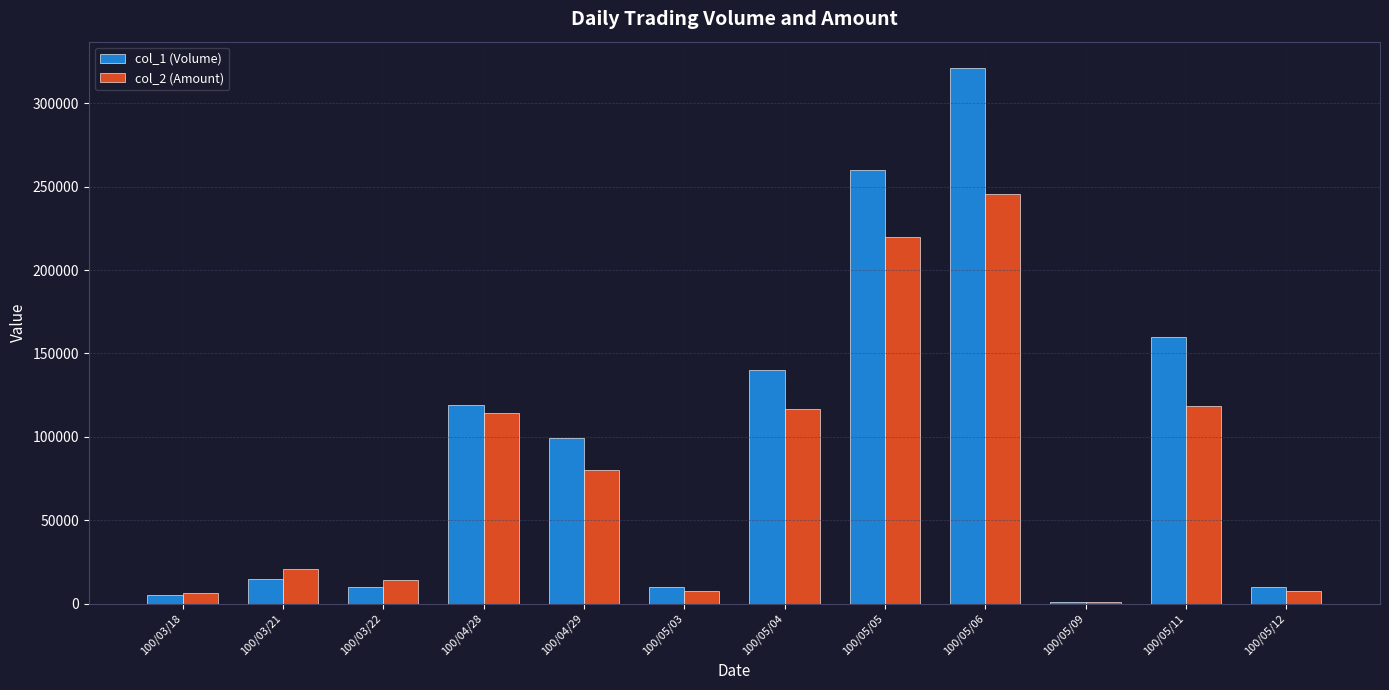

The col_1 (Volume) series shows 140000 at 100/05/04. True or false?

True